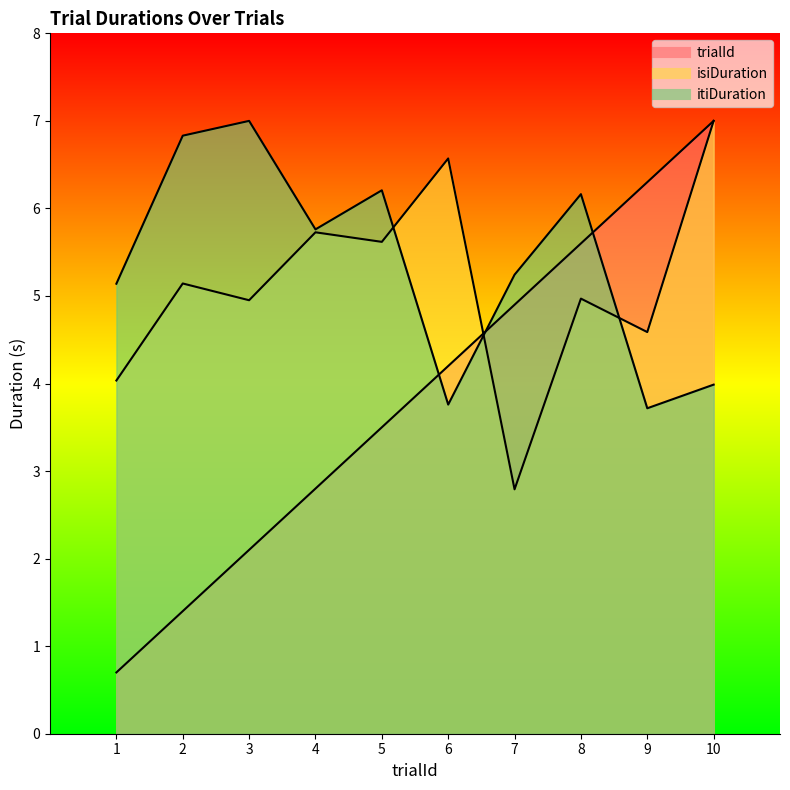

What are all the series names shown in the legend?

trialId, isiDuration, itiDuration